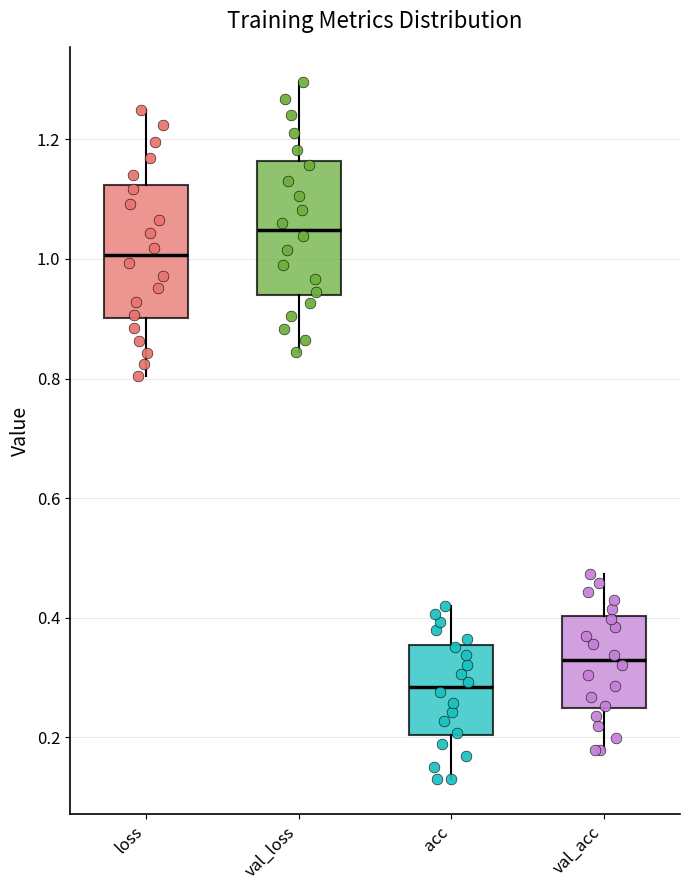

Where does the upper whisker of the box for loss end on the y-axis? The values are not printed on the chart, so give them approximately, as read against the axis.

1.24